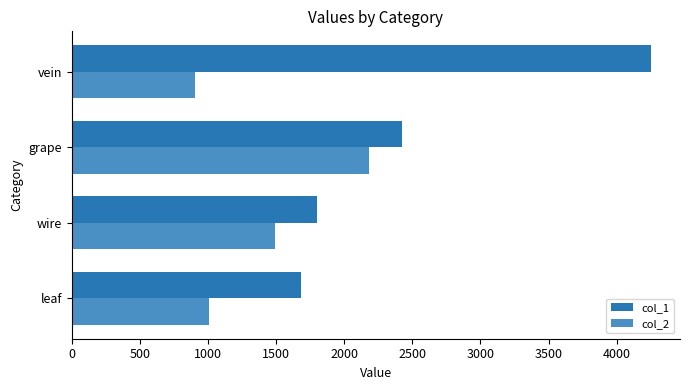

What is the difference between the maximum and second lowest values in the col_2 series?

1172